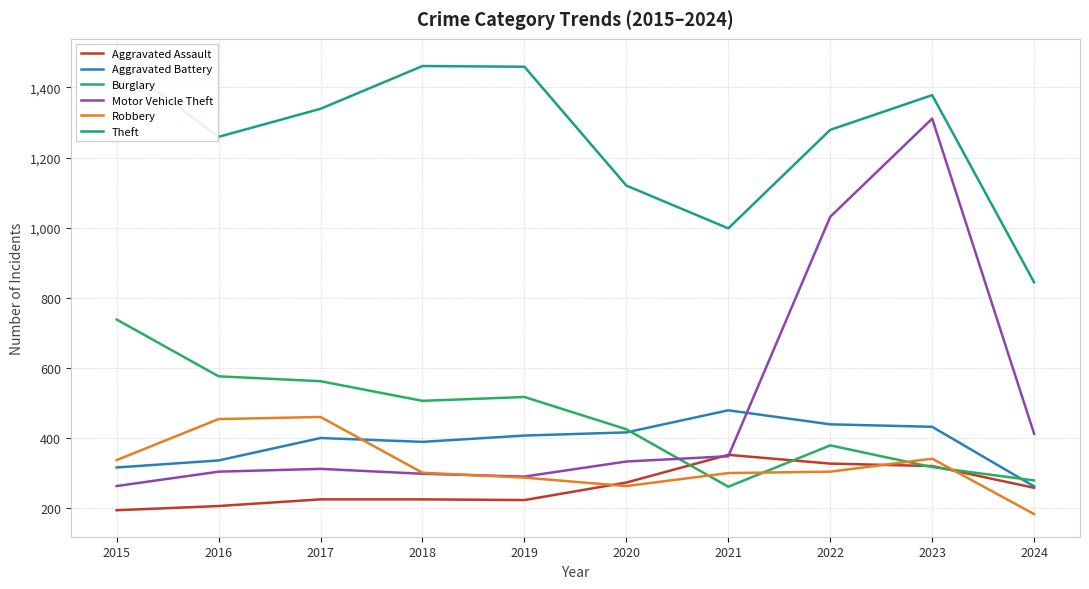

True or false: Aggravated Assault has a value of 194 at 2015.

True